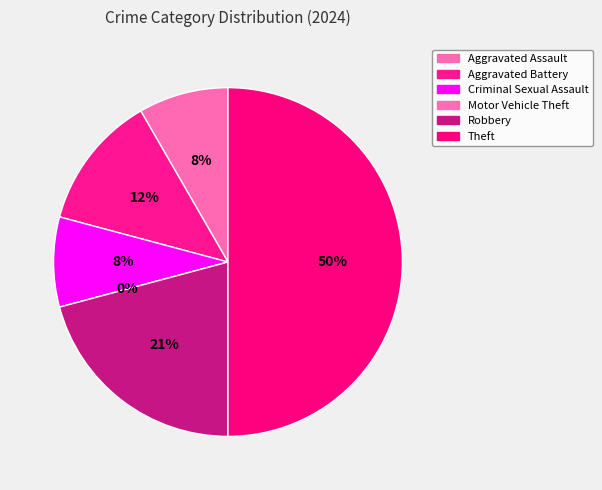

Does any single category account for the majority?

No